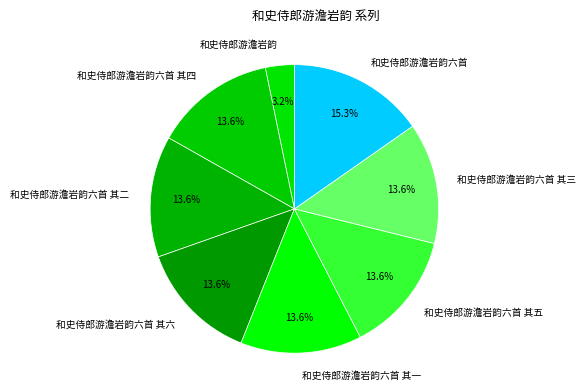

Count the number of slices in the pie.

8